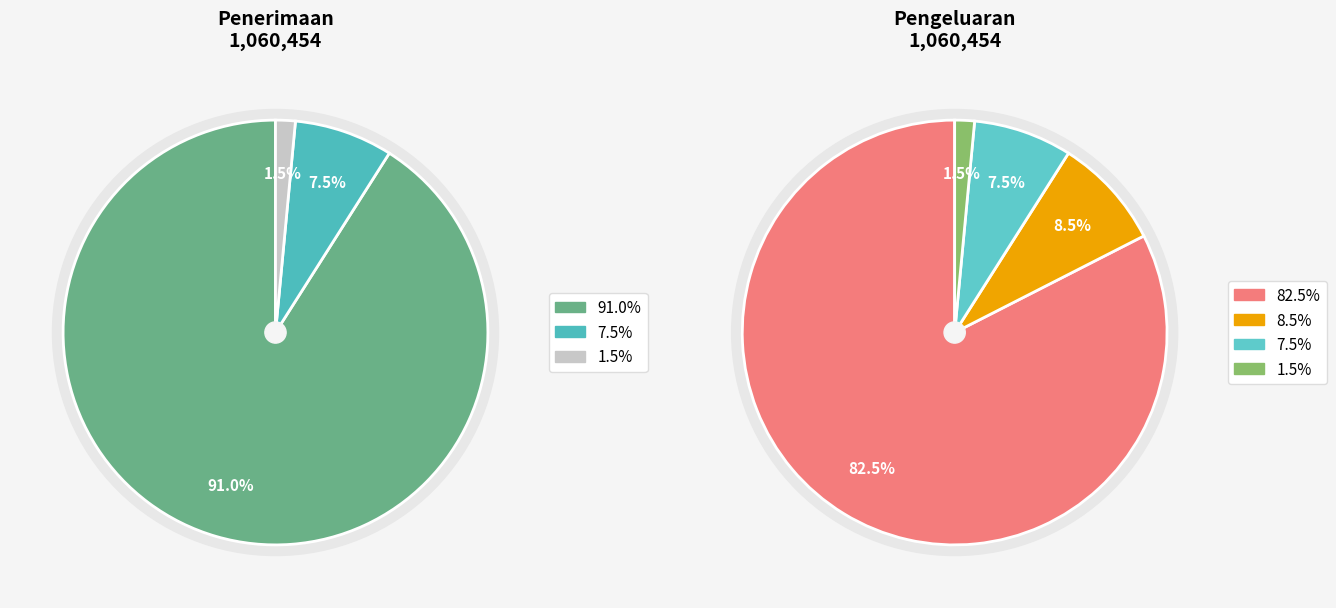

At 2, list the series in order from smallest to largest.

pengeluaran, penerimaan